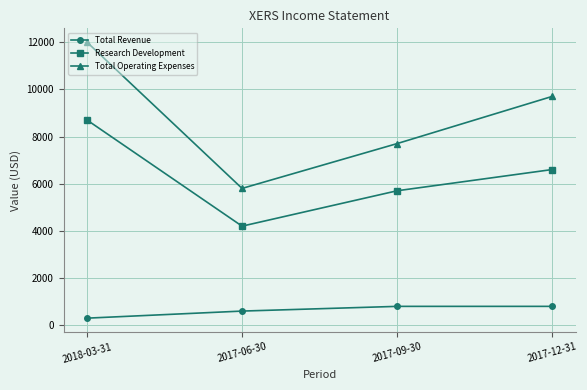

What is the highest value of the Total Revenue series?

800